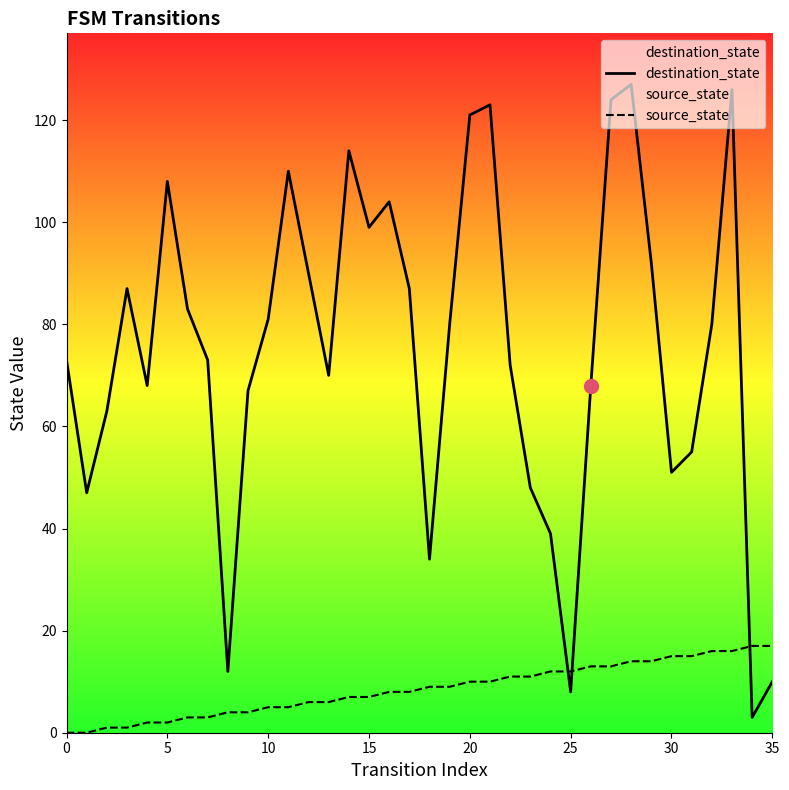

What is the label of the 5th point from the right?

31